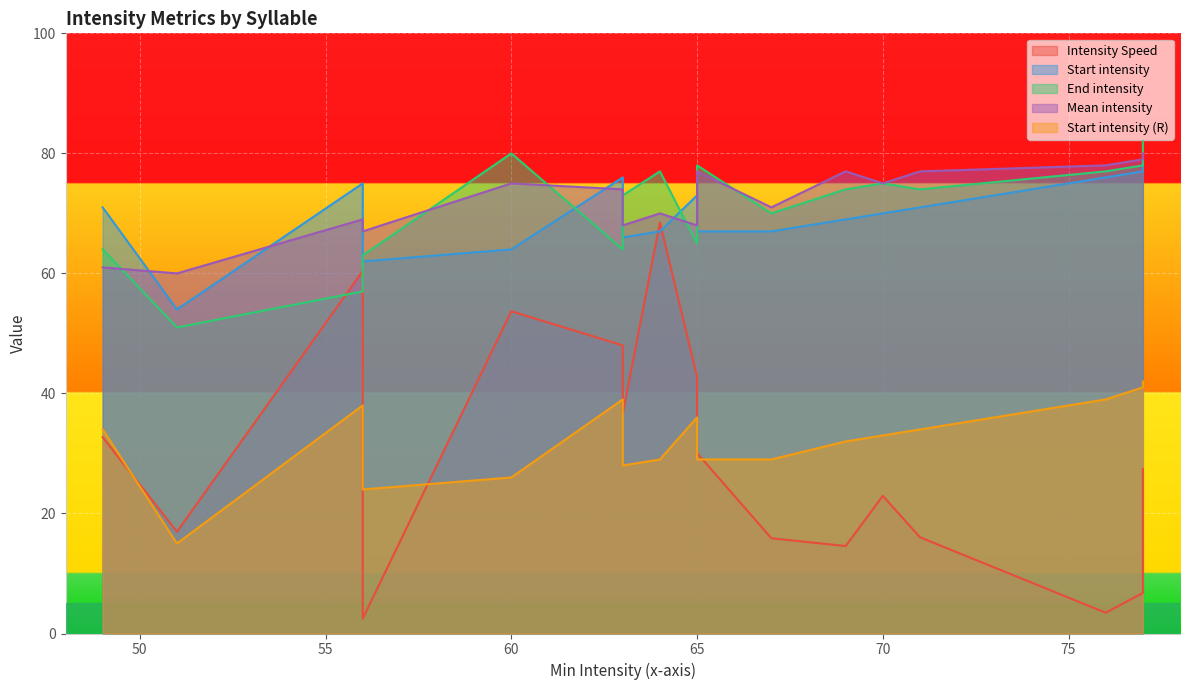

True or false: End intensity and Mean intensity cross at least once.

True